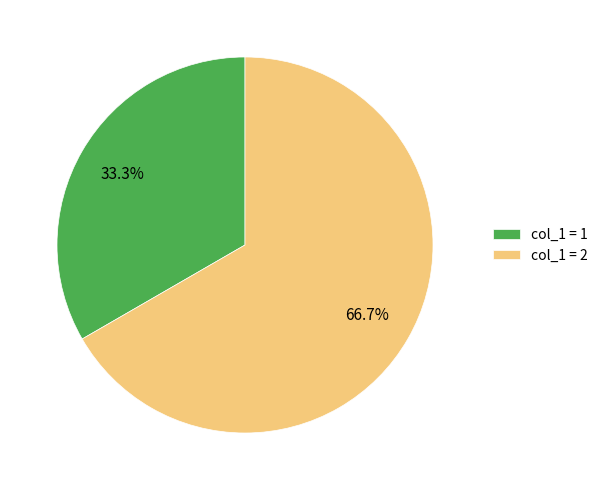

Which category has the biggest portion of the pie?

col_1 = 2